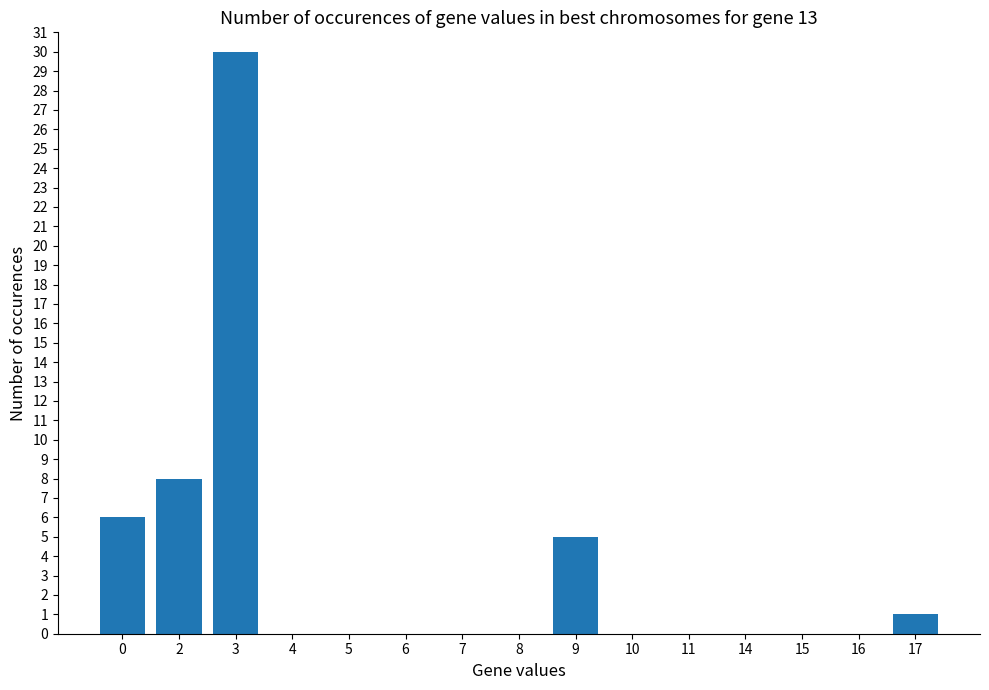

Reading left to right, list all the values displayed in this chart.

0=6	2=8	3=30	4=0	5=0	6=0	7=0	8=0	9=5	10=0	11=0	14=0	15=0	16=0	17=1